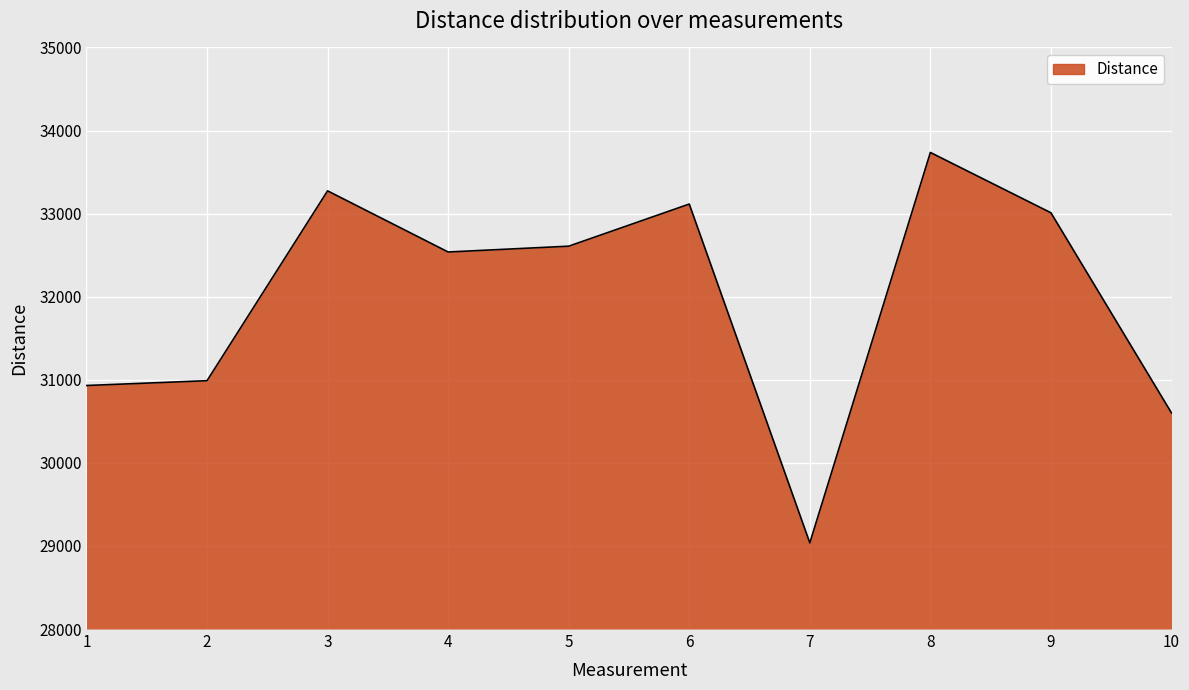

What is the ratio of the value at 3 to the value at 5?

1.0